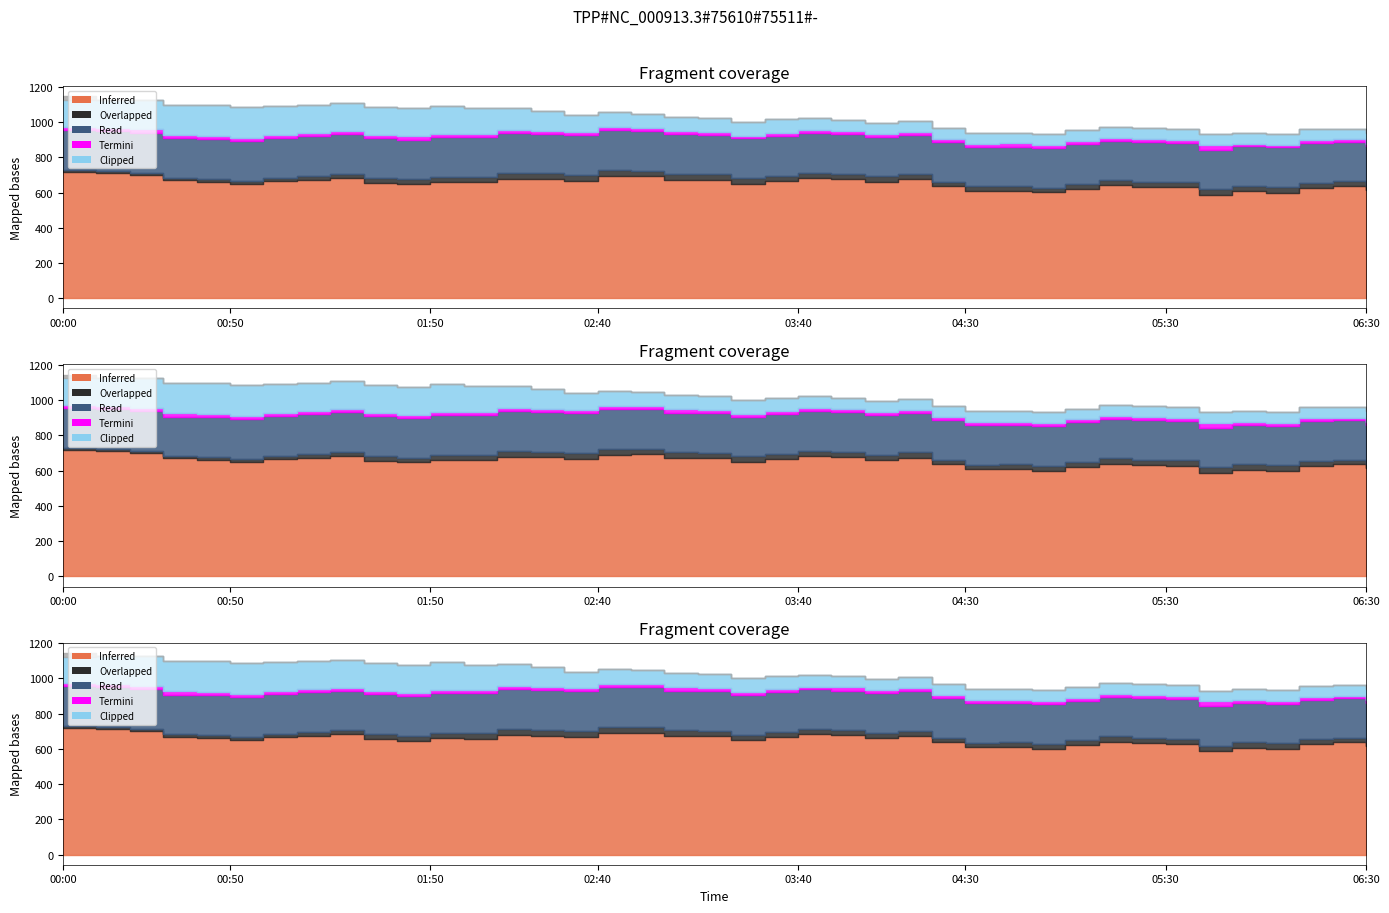

At how many categories does at least one series exceed 233?

40